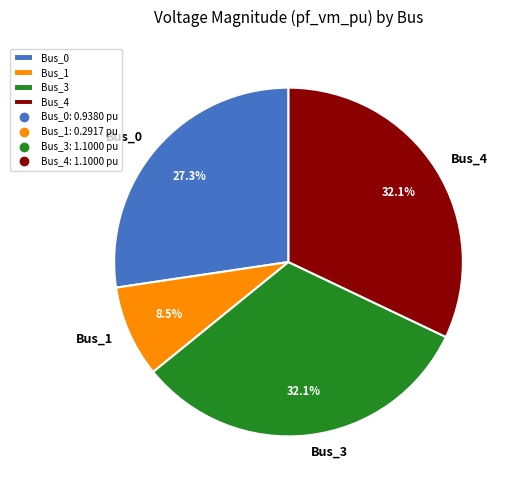

Which slice is the smallest?

Bus_1